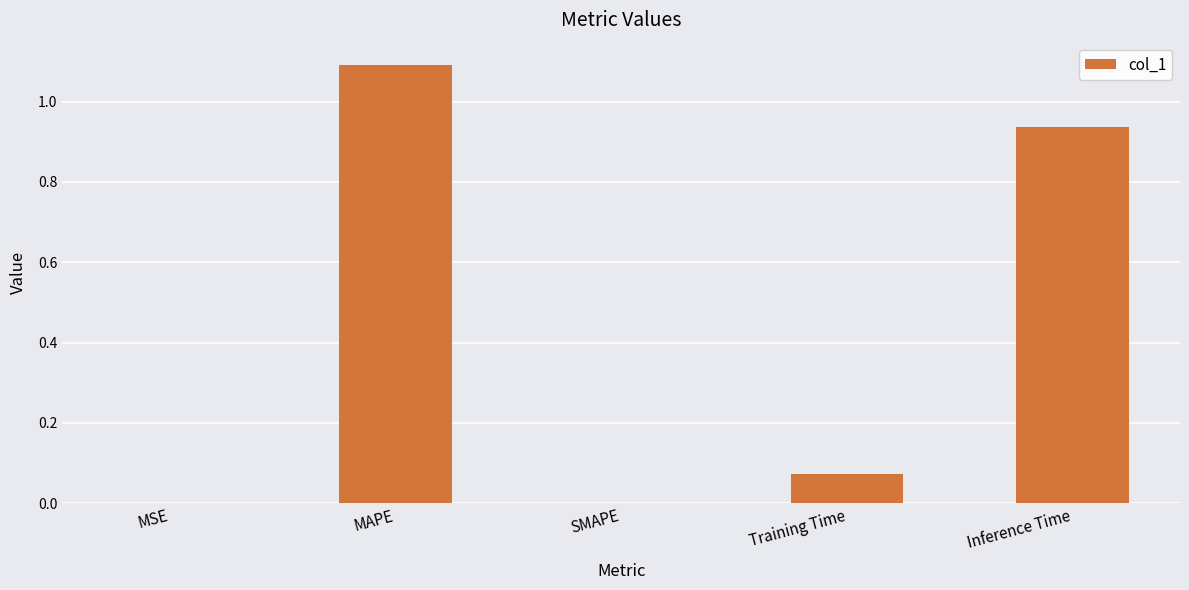

At which category does the chart reach its peak across all series?

MAPE